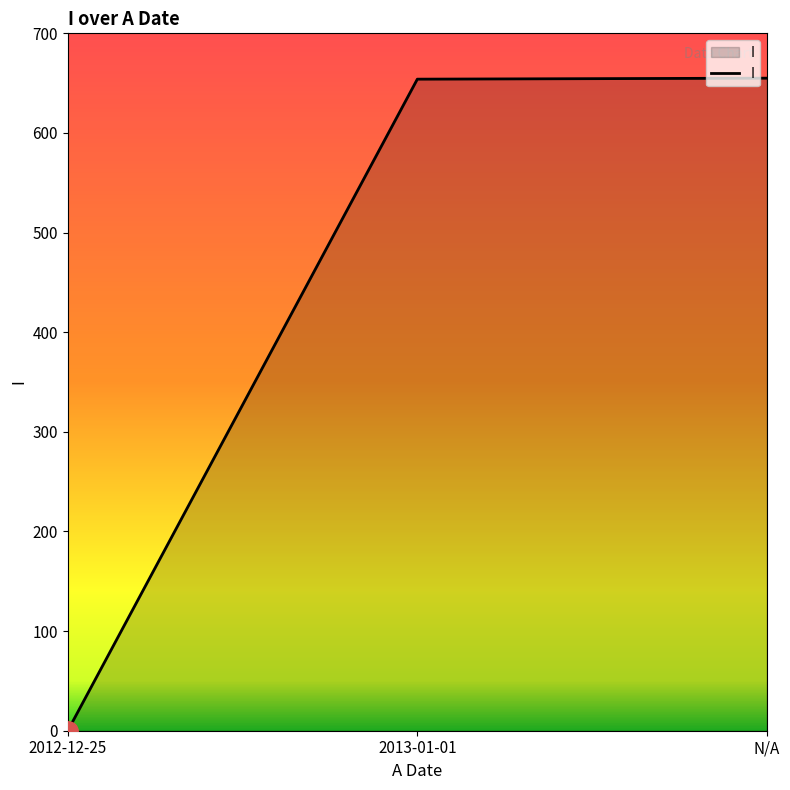

Between 2012-12-25 and 2013-01-01, which is larger?

2013-01-01